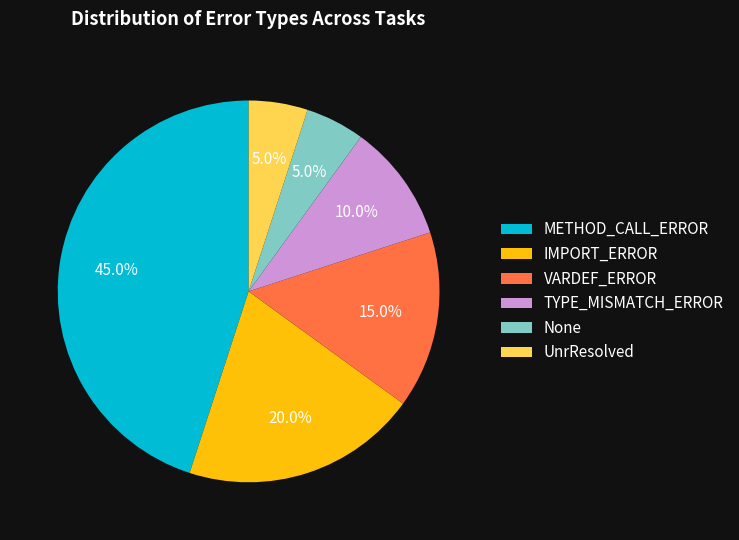

What portion of the pie excludes METHOD_CALL_ERROR?

55.0%